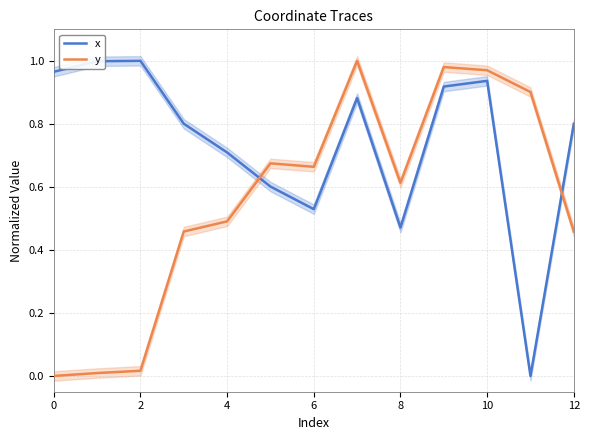

Where is x nearest to the value 0?

11